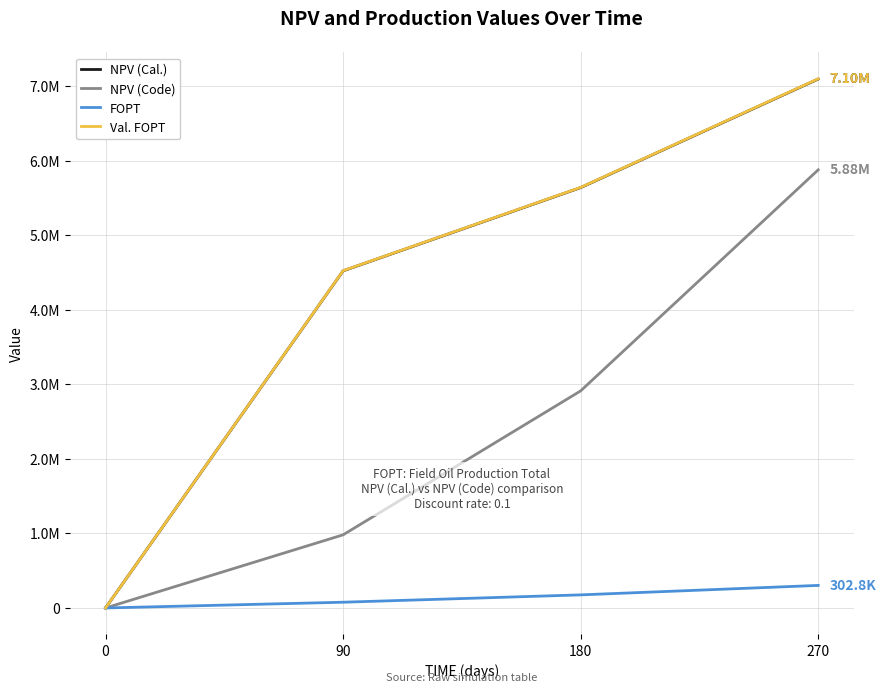

Reading right to left, transcribe all the data shown in this chart.

NPV (Cal.): 7097099.8	5640314.8	4523083.3	0.0
NPV (Code): 5878628.8	2912645.6	981268.3	0.0
FOPT: 302766.5	175782.4	77210.4	0.0
Val. FOPT: 7100376.0	5642767.0	4525019.6	0.0